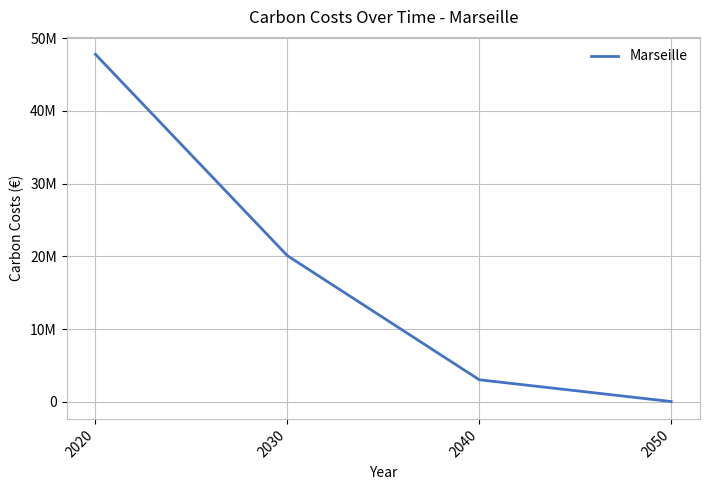

Is this an area chart (filled region under the line)?

No